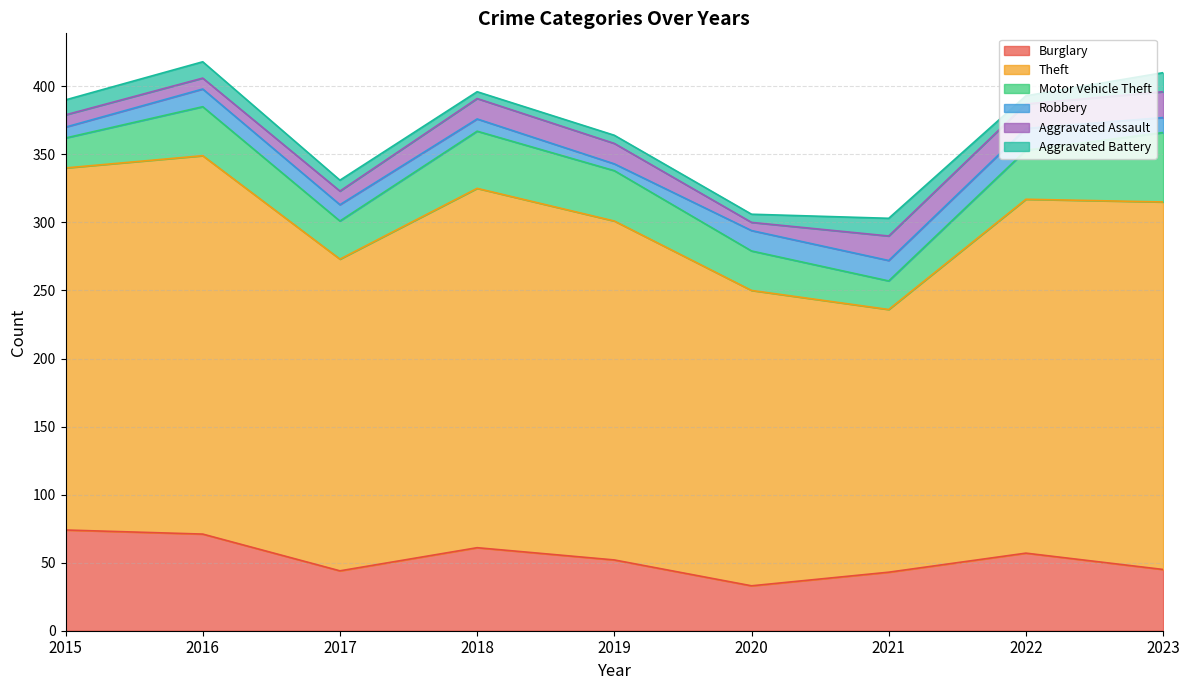

True or false: Robbery and Motor Vehicle Theft intersect in this chart.

False